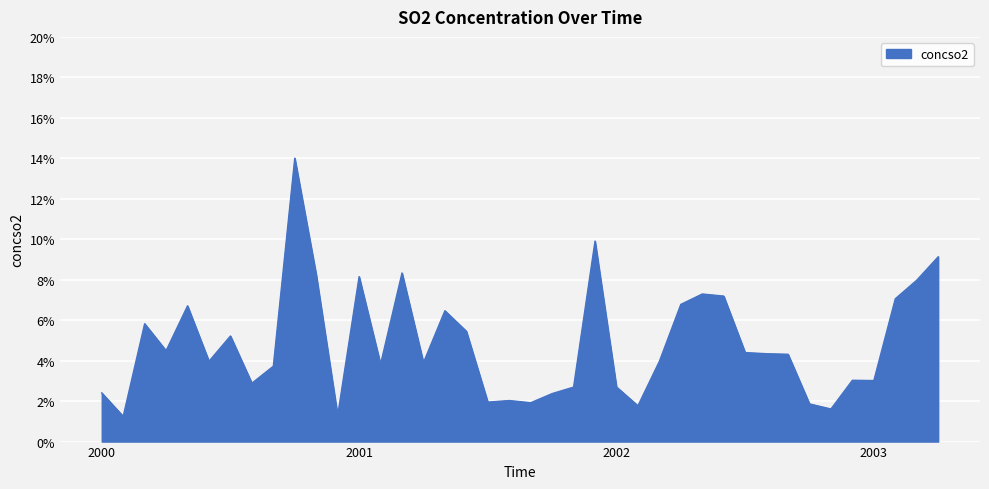

Rank the categories by value from highest to lowest.

2000-10, 2001-12, 2003-04, 2001-03, 2000-11, 2001-01, 2003-03, 2002-05, 2002-06, 2003-02, 2002-04, 2000-05, 2001-05, 2000-03, 2001-06, 2000-07, 2000-04, 2002-07, 2002-08, 2002-09, 2000-06, 2002-03, 2001-04, 2001-02, 2000-09, 2002-12, 2003-01, 2000-08, 2002-01, 2001-11, 2000-01, 2001-10, 2001-08, 2001-07, 2001-09, 2002-10, 2002-02, 2002-11, 2000-12, 2000-02